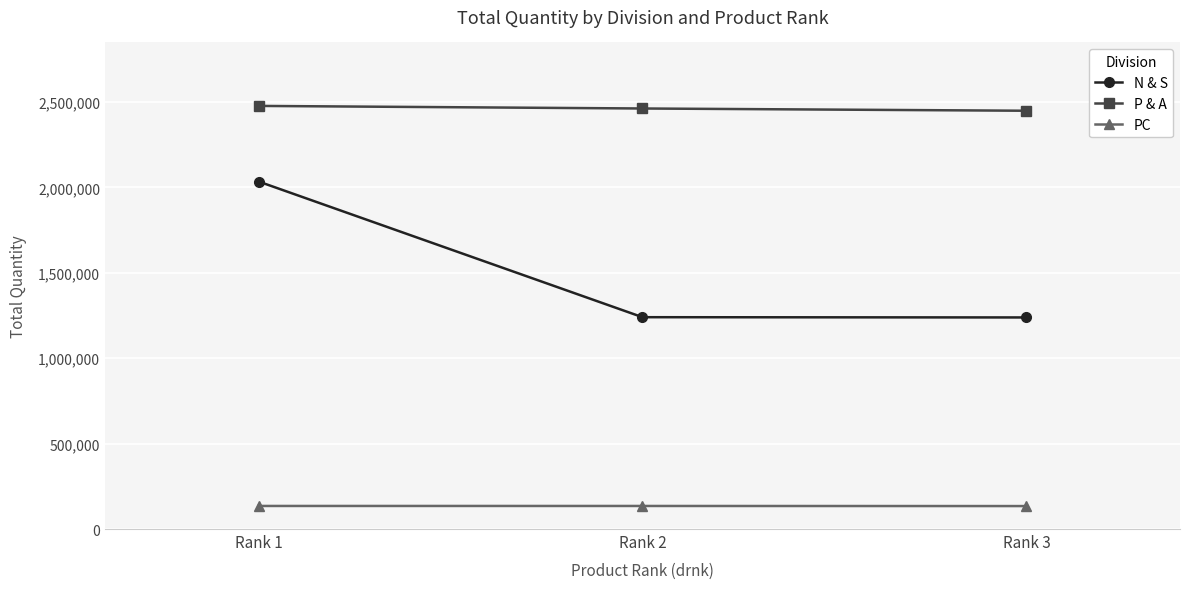

The P & A series shows 2461991 at Rank 2. True or false?

True